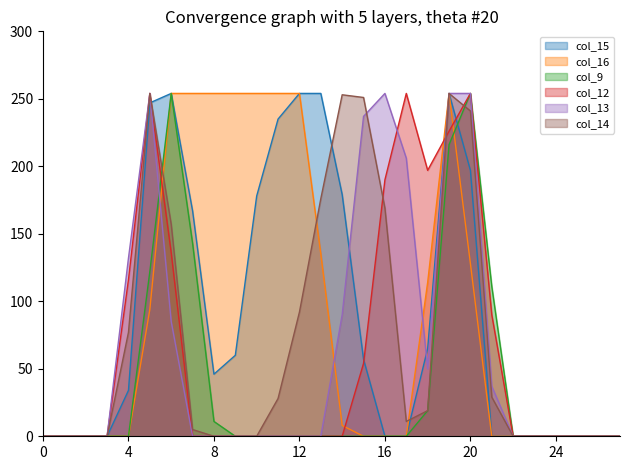

Which category has the highest value in the col_9 series?

6